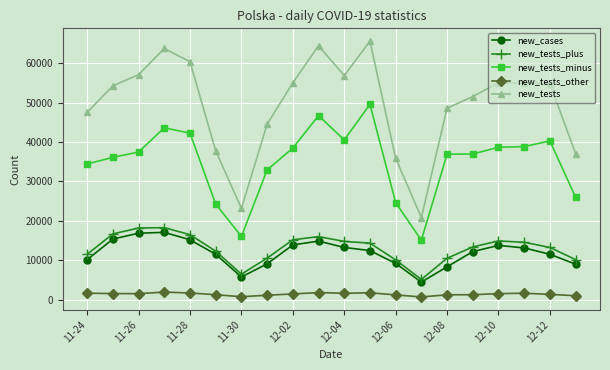

How many values in the new_tests series are below 54829?

10